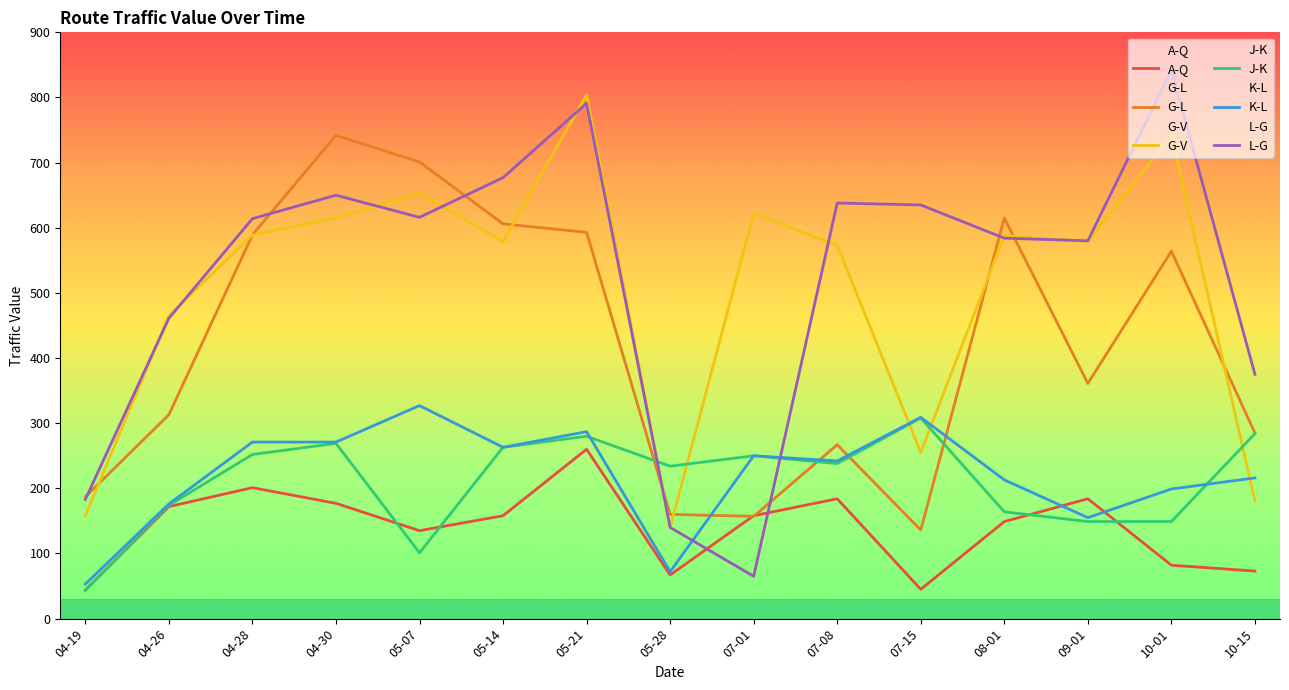

What are all the series names shown in the legend?

A-Q, G-L, G-V, J-K, K-L, L-G